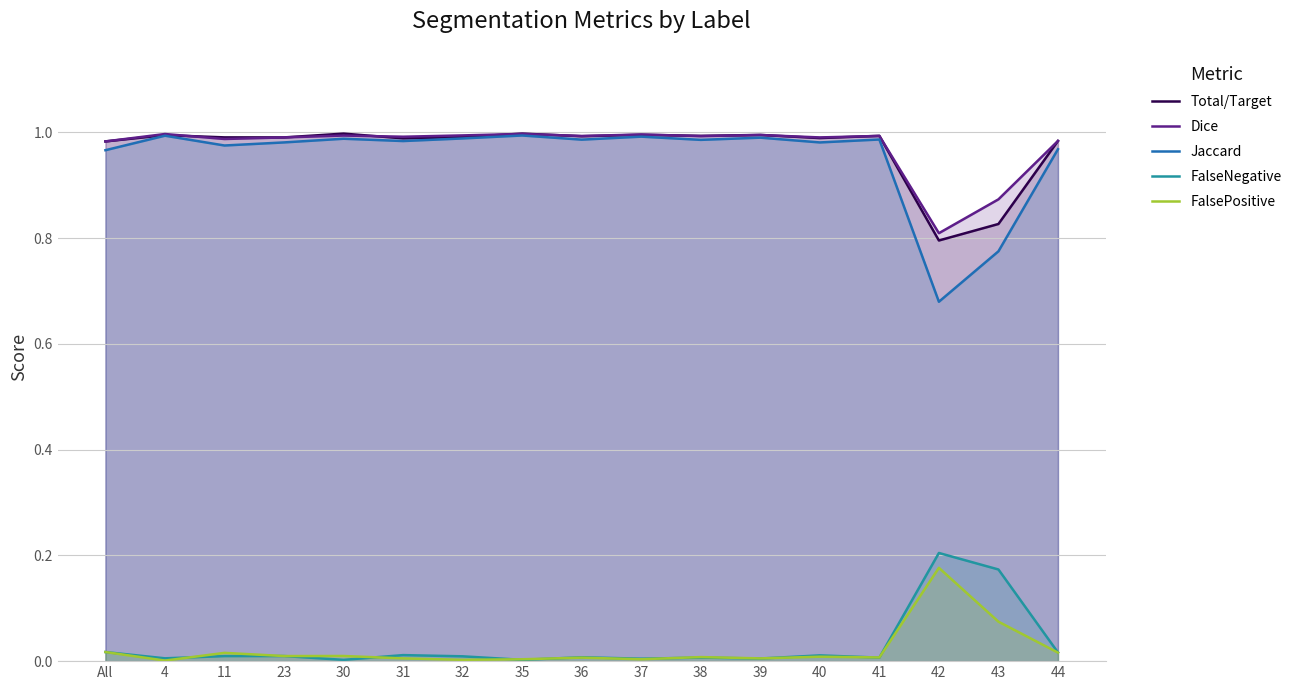

What is the sum of the Total/Target values at 35 and All?

2.0